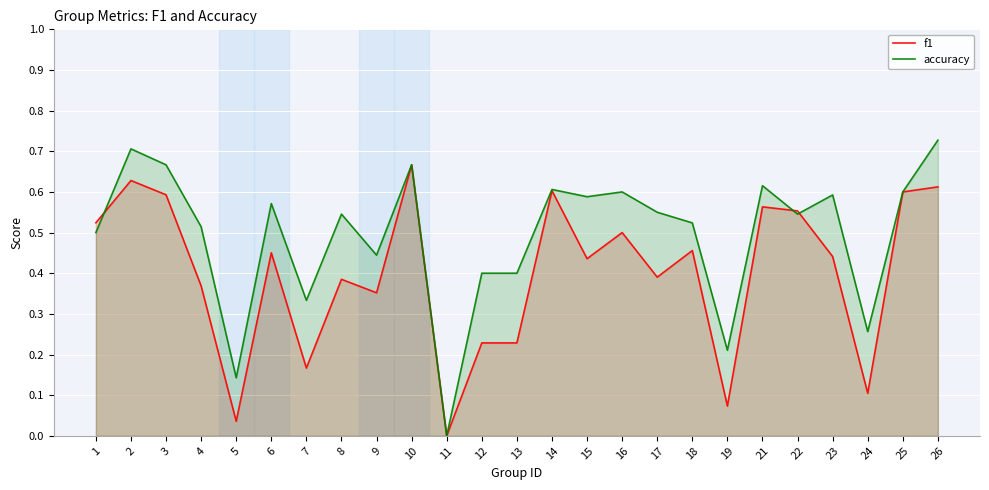

At which category does the chart reach its minimum across all series?

11